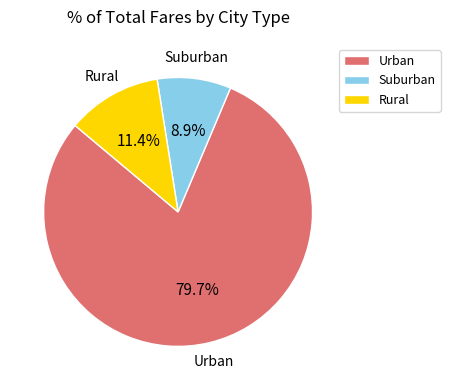

Rank the categories by value from highest to lowest.

Urban, Rural, Suburban